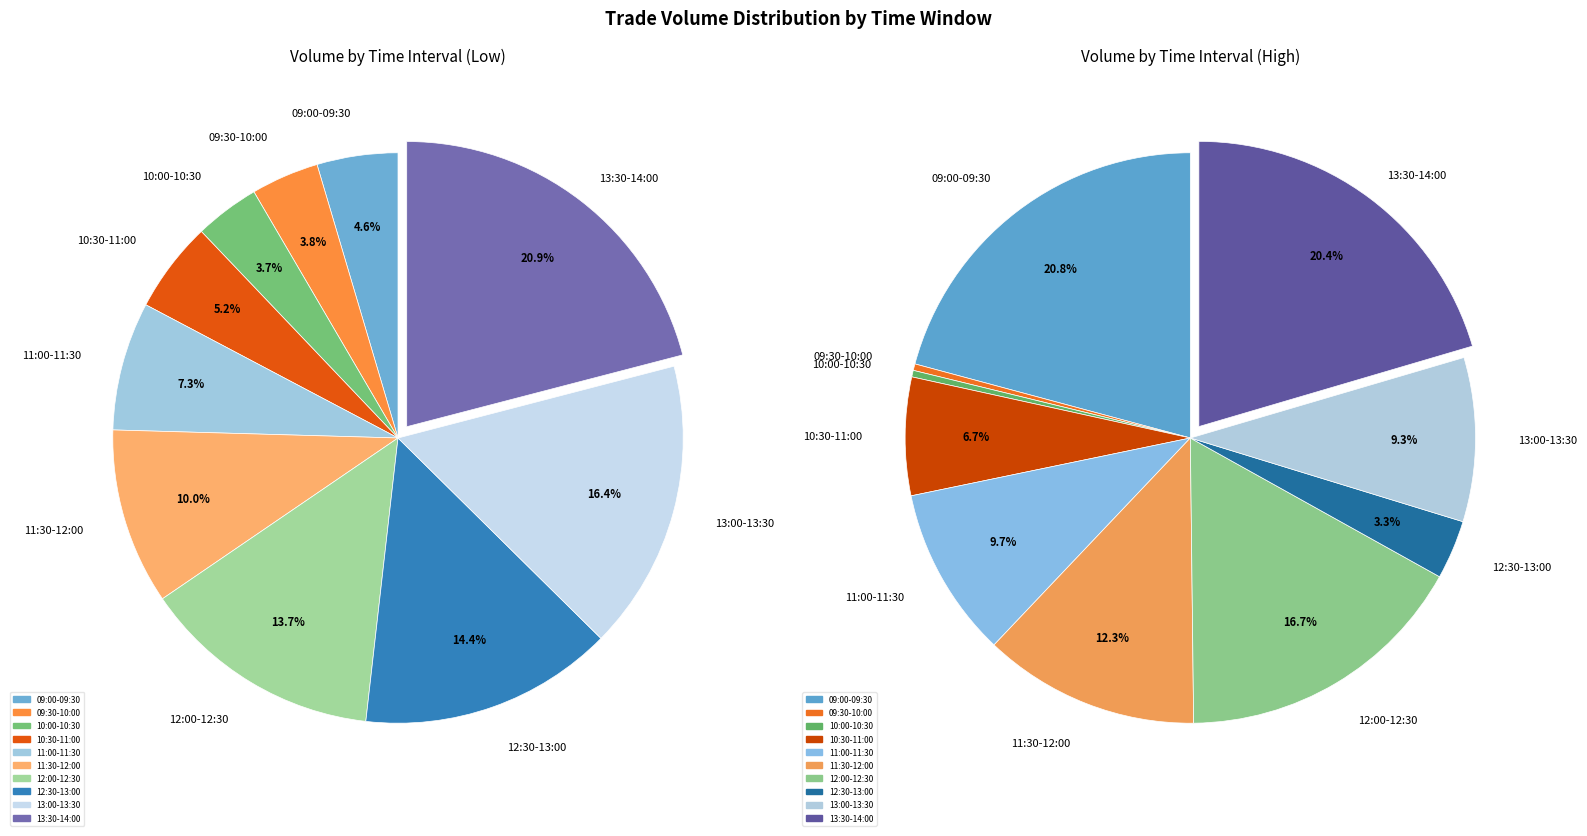

To the nearest percent, what percentage of the pie is 13:00-13:30?

16%